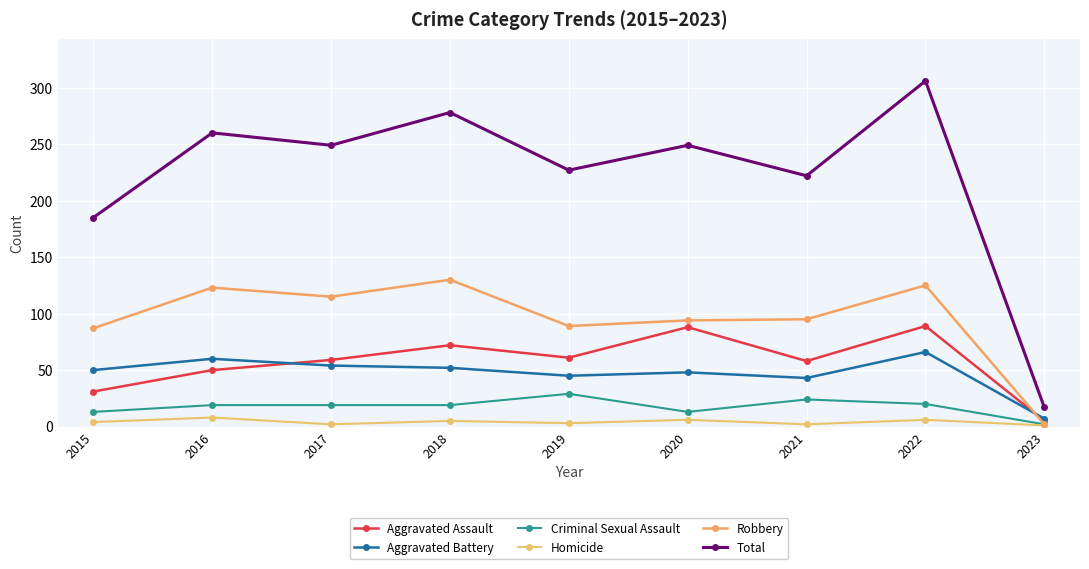

What is the value of the Aggravated Assault point at the 7th from the left?

58